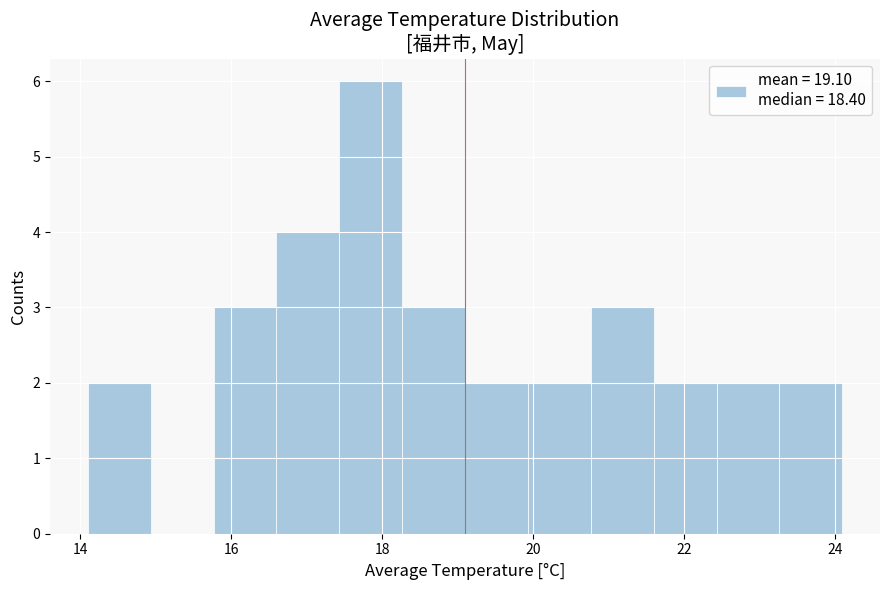

What is the height of the bar covering 22.4 to 23.2 on the x-axis? Neither the bar edges nor the heights are printed on the chart, so give them approximately, as read against the axes.

2